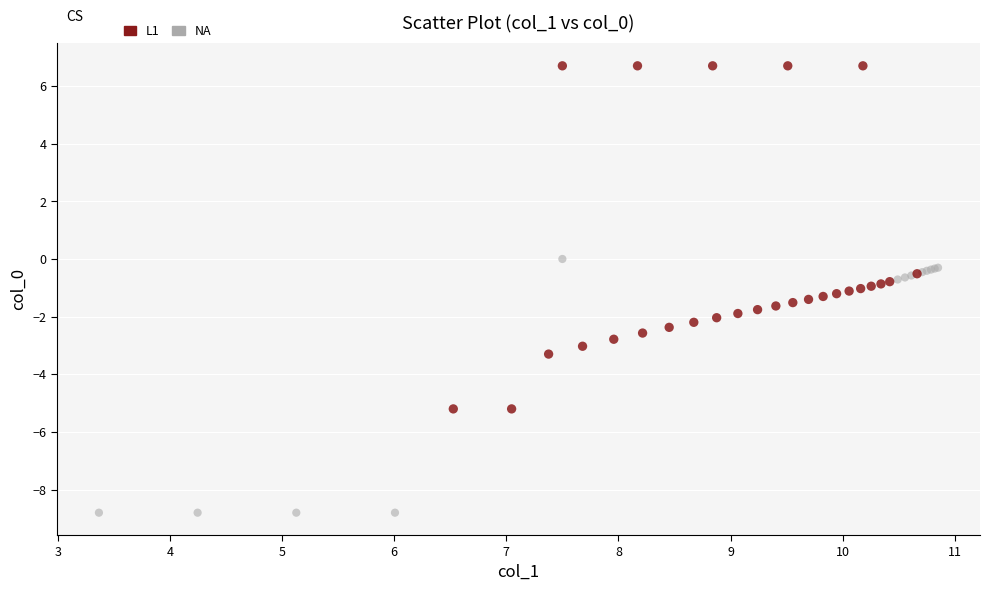

What are all the series names shown in the legend?

L1, NA